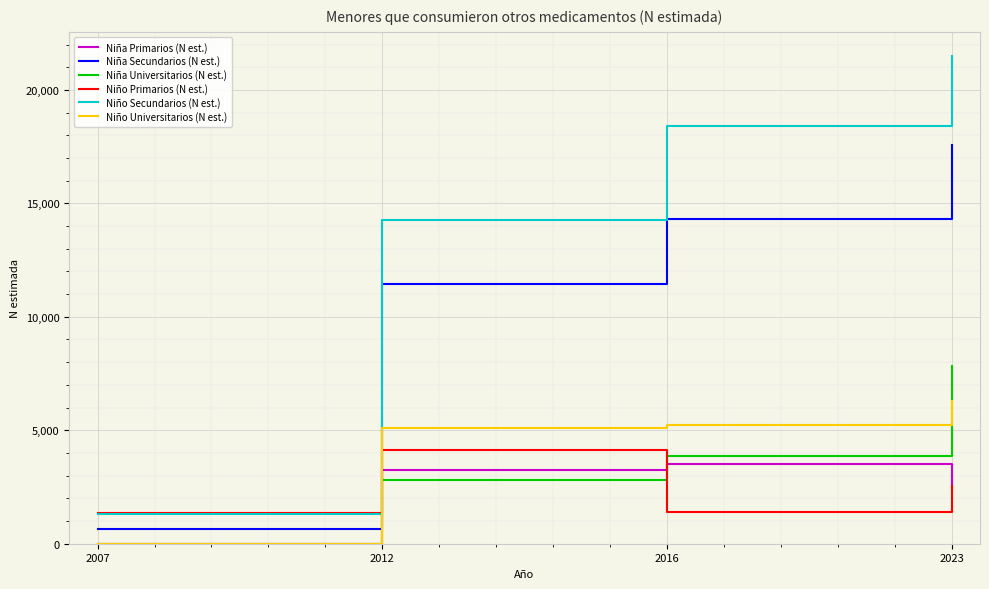

Is it true that Niño Universitarios (N est.) equals 5086 at 2012?

True